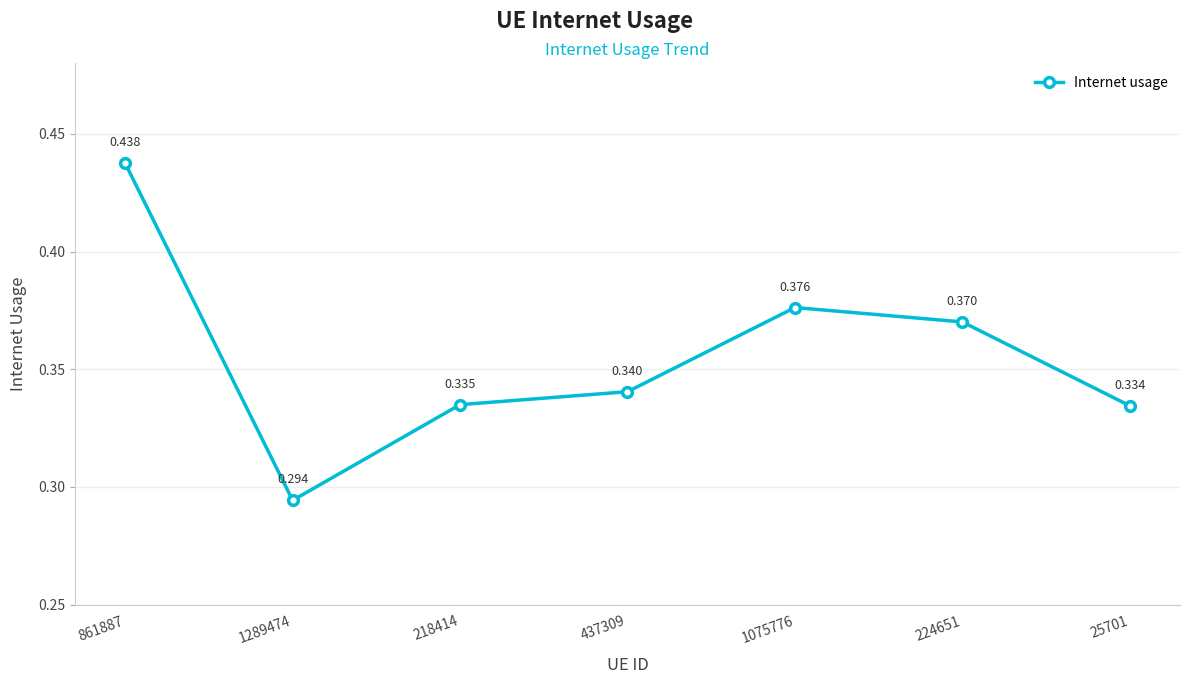

List the labels in order of value, smallest first.

1289474, 25701, 218414, 437309, 224651, 1075776, 861887